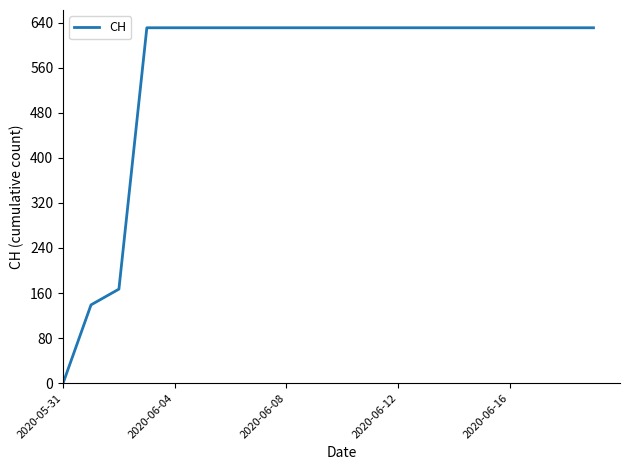

What is the maximum value shown in the chart?

631